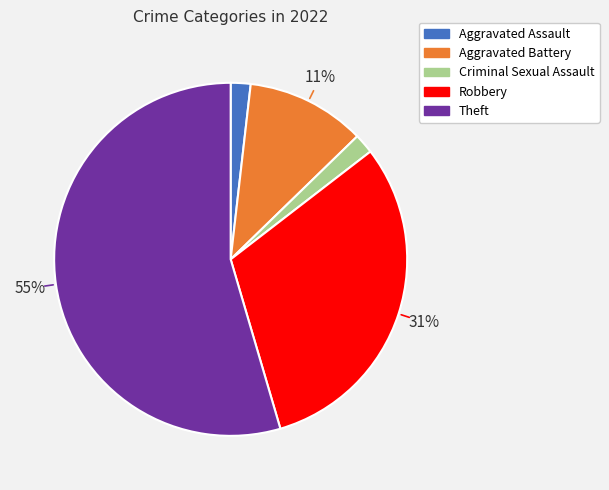

Is there a majority slice in this chart?

Yes